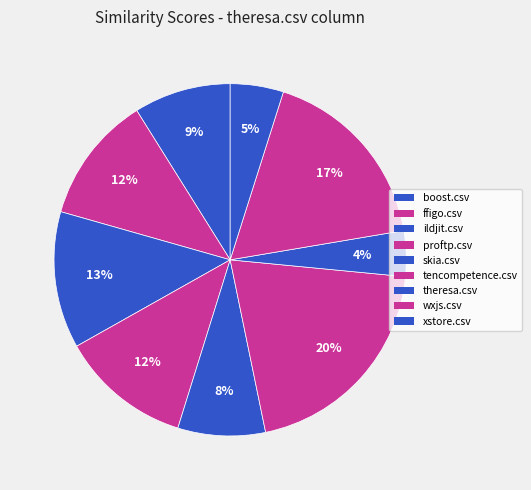

What percentage is the skia.csv slice, to the nearest percent?

8%